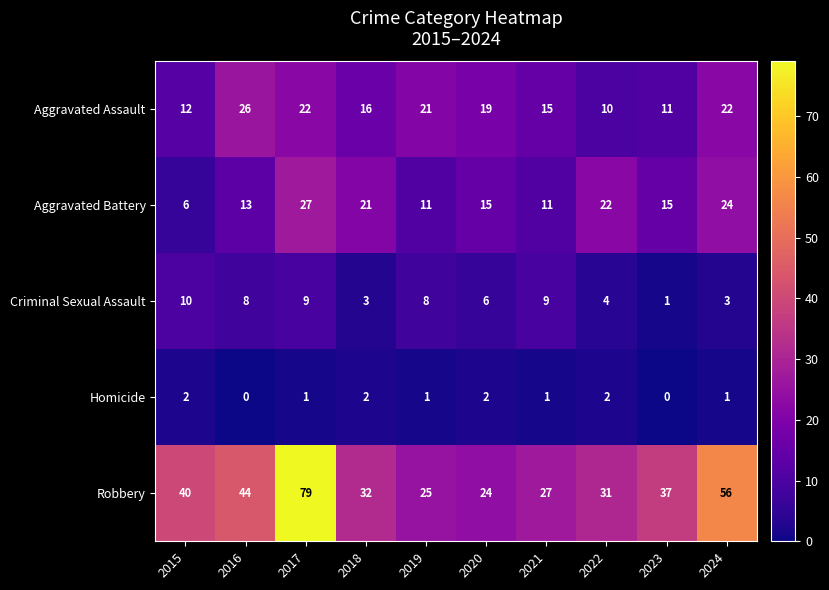

Which series changed the most between 2017 and 2018?

Robbery